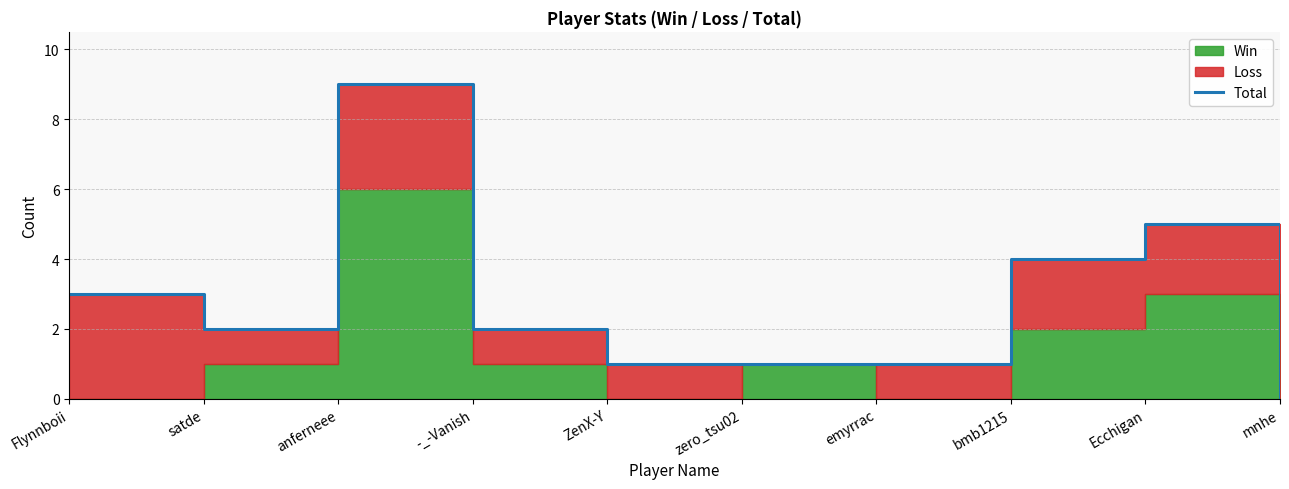

Reading left to right, what are all the values shown in this chart?

3	2	9	2	1	1	1	4	5	0